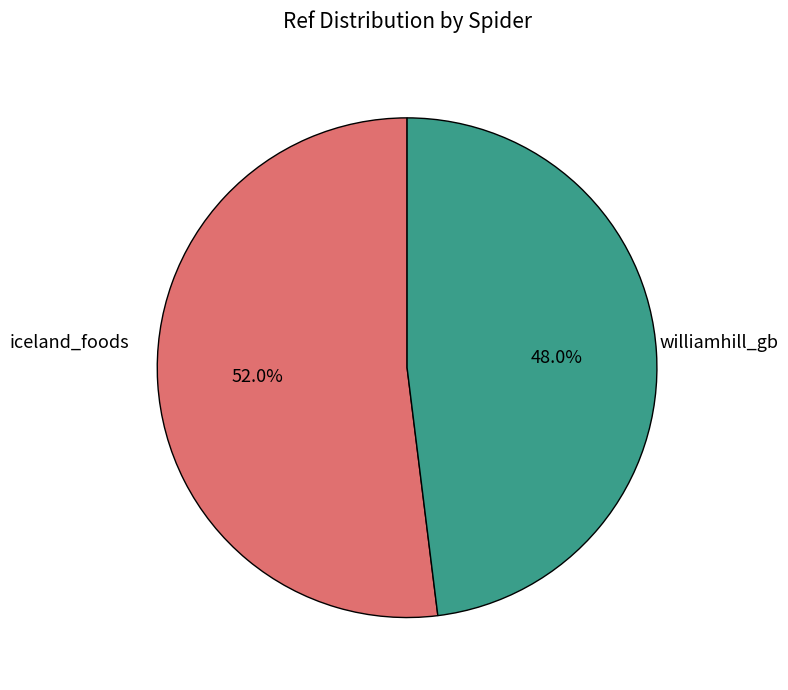

Is there a majority slice in this chart?

Yes